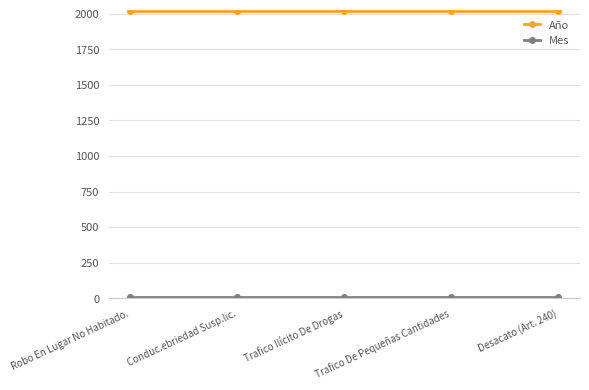

True or false: Año has a value of 978 at Trafico De Pequeñas Cantidades.

False